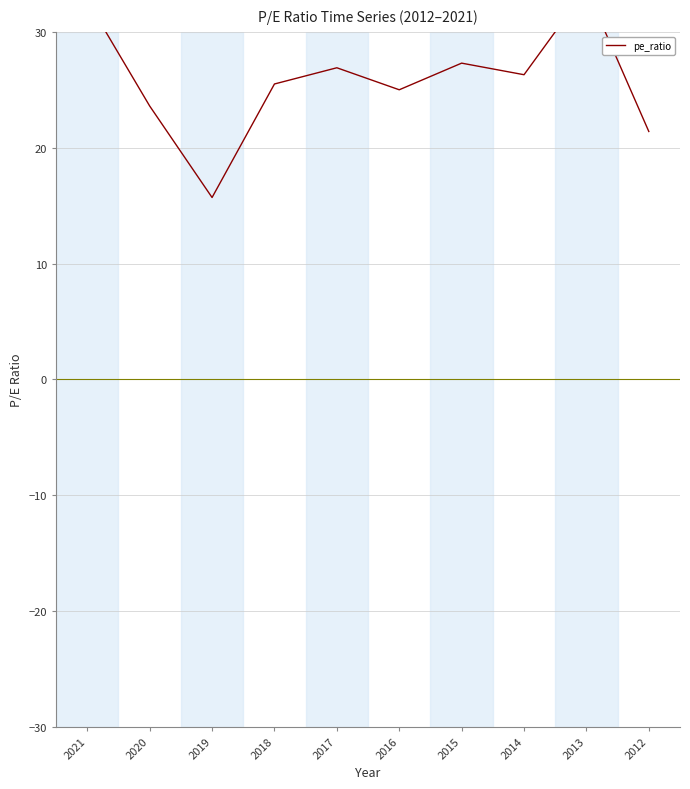

Where is the first local minimum?

2019